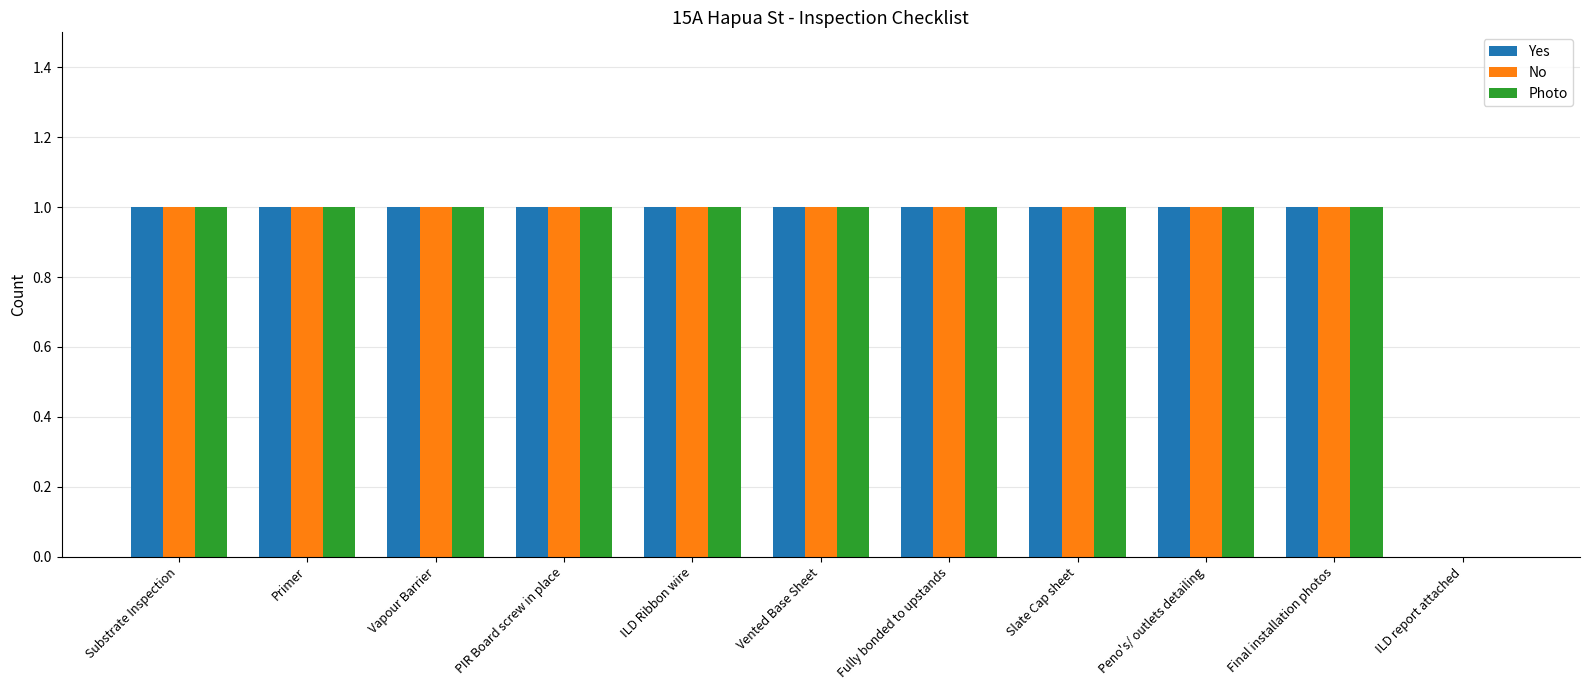

Are the bars grouped side by side (vs. stacked)?

Yes